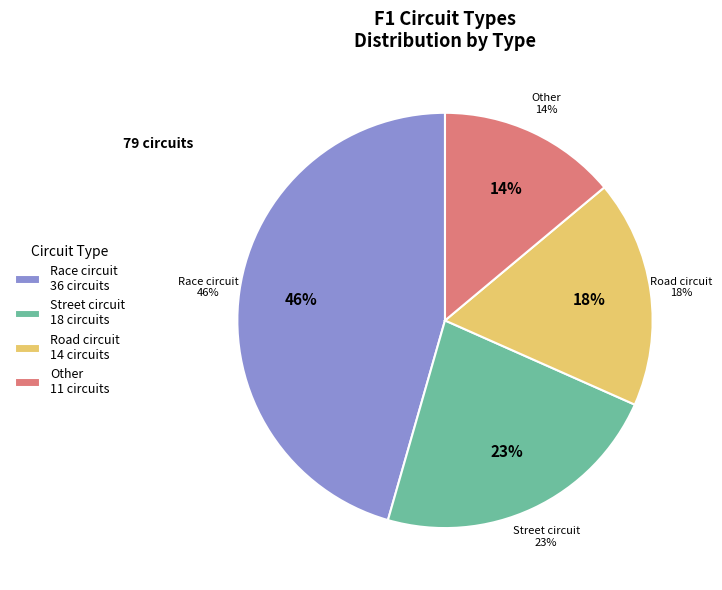

What is the ratio of the value at Road circuit to the value at Race circuit?

0.4